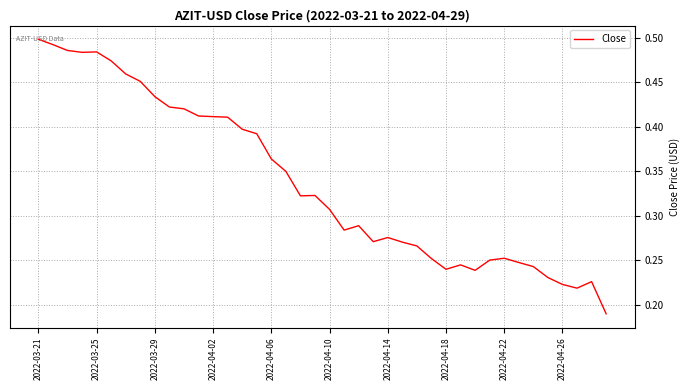

True or false: there are more than 0 points higher than both neighbors.

True